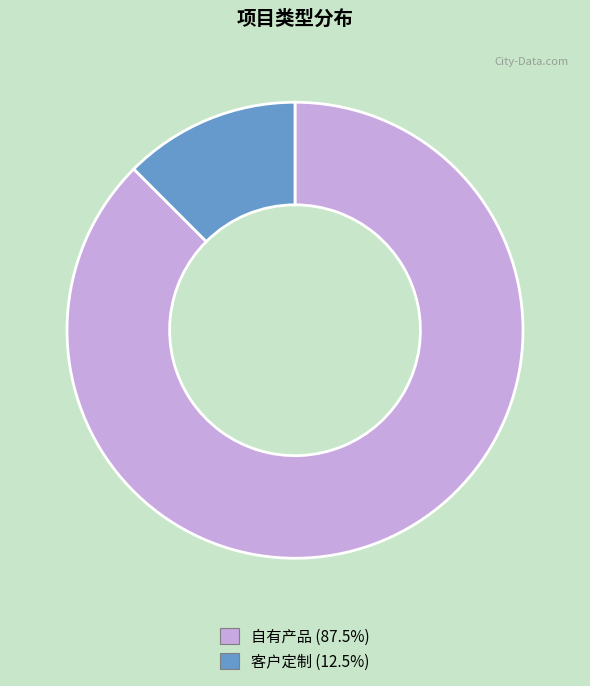

The 客户定制 slice represents 12% of the pie. True or false?

True